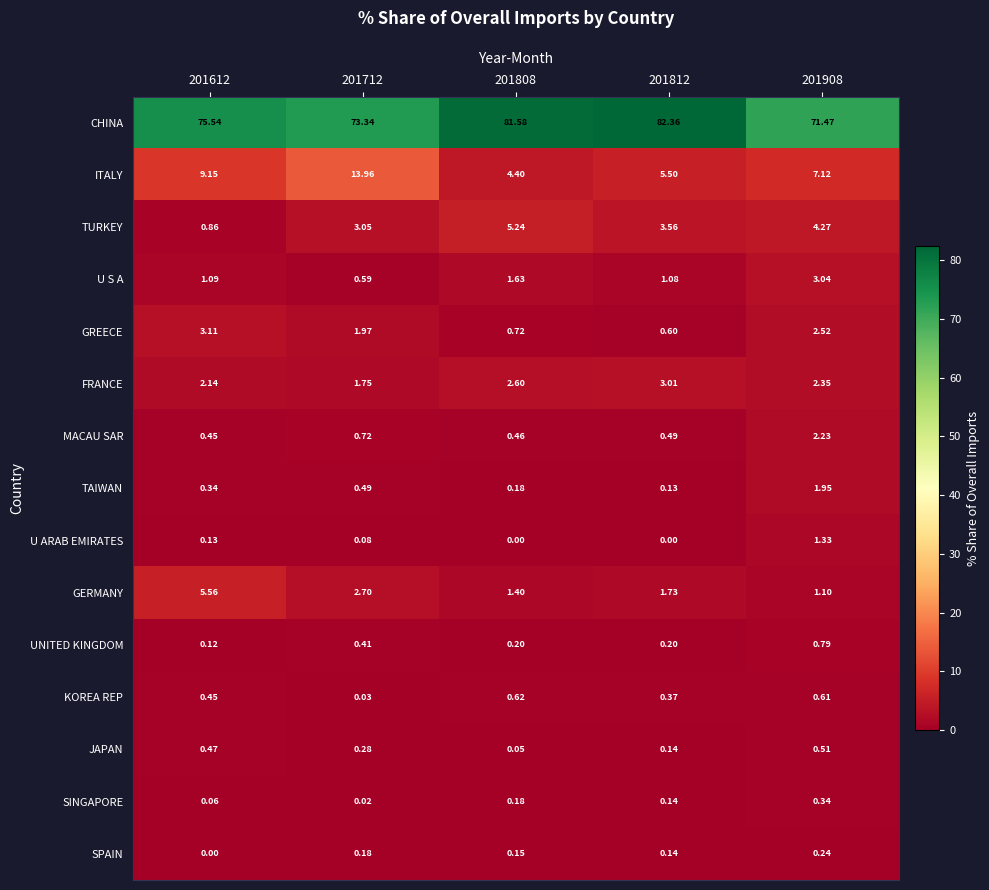

Which series has the largest total across all categories?

CHINA